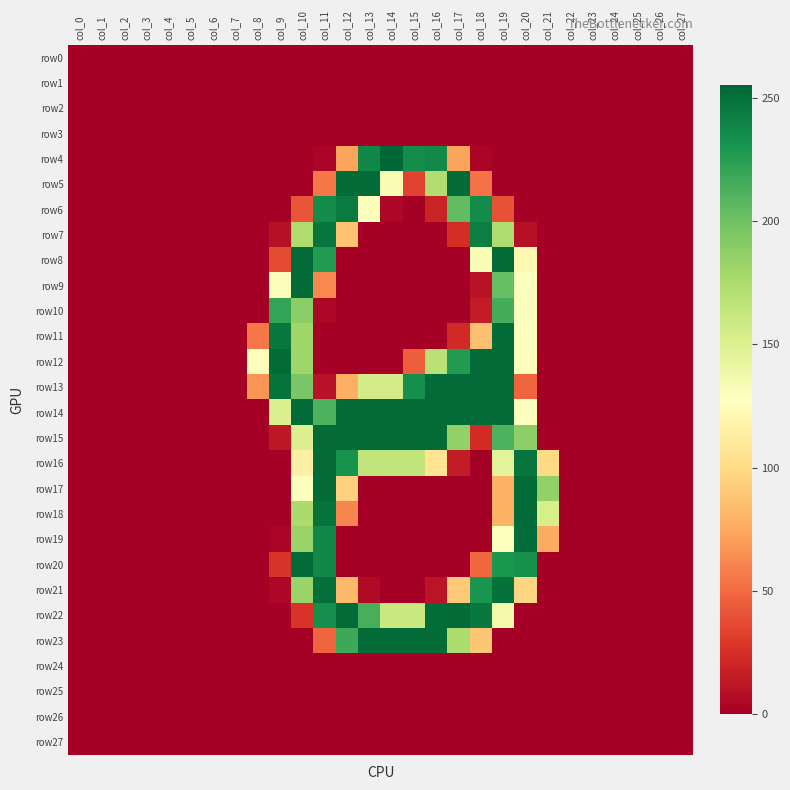

Reading left to right, transcribe all the data shown in this chart.

row0: col_0=0	col_1=0	col_2=0	col_3=0	col_4=0	col_5=0	col_6=0	col_7=0	col_8=0	col_9=0	col_10=0	col_11=0	col_12=0	col_13=0	col_14=0	col_15=0	col_16=0	col_17=0	col_18=0	col_19=0	col_20=0	col_21=0	col_22=0	col_23=0	col_24=0	col_25=0	col_26=0	col_27=0
row1: col_0=0	col_1=0	col_2=0	col_3=0	col_4=0	col_5=0	col_6=0	col_7=0	col_8=0	col_9=0	col_10=0	col_11=0	col_12=0	col_13=0	col_14=0	col_15=0	col_16=0	col_17=0	col_18=0	col_19=0	col_20=0	col_21=0	col_22=0	col_23=0	col_24=0	col_25=0	col_26=0	col_27=0
row2: col_0=0	col_1=0	col_2=0	col_3=0	col_4=0	col_5=0	col_6=0	col_7=0	col_8=0	col_9=0	col_10=0	col_11=0	col_12=0	col_13=0	col_14=0	col_15=0	col_16=0	col_17=0	col_18=0	col_19=0	col_20=0	col_21=0	col_22=0	col_23=0	col_24=0	col_25=0	col_26=0	col_27=0
row3: col_0=0	col_1=0	col_2=0	col_3=0	col_4=0	col_5=0	col_6=0	col_7=0	col_8=0	col_9=0	col_10=0	col_11=0	col_12=0	col_13=0	col_14=0	col_15=0	col_16=0	col_17=0	col_18=0	col_19=0	col_20=0	col_21=0	col_22=0	col_23=0	col_24=0	col_25=0	col_26=0	col_27=0
row4: col_0=0	col_1=0	col_2=0	col_3=0	col_4=0	col_5=0	col_6=0	col_7=0	col_8=0	col_9=0	col_10=0	col_11=3	col_12=73	col_13=238	col_14=255	col_15=235	col_16=237	col_17=73	col_18=3	col_19=0	col_20=0	col_21=0	col_22=0	col_23=0	col_24=0	col_25=0	col_26=0	col_27=0
row5: col_0=0	col_1=0	col_2=0	col_3=0	col_4=0	col_5=0	col_6=0	col_7=0	col_8=0	col_9=0	col_10=0	col_11=55	col_12=253	col_13=253	col_14=132	col_15=34	col_16=173	col_17=253	col_18=53	col_19=0	col_20=0	col_21=0	col_22=0	col_23=0	col_24=0	col_25=0	col_26=0	col_27=0
row6: col_0=0	col_1=0	col_2=0	col_3=0	col_4=0	col_5=0	col_6=0	col_7=0	col_8=0	col_9=0	col_10=41	col_11=236	col_12=245	col_13=128	col_14=4	col_15=0	col_16=19	col_17=205	col_18=236	col_19=40	col_20=0	col_21=0	col_22=0	col_23=0	col_24=0	col_25=0	col_26=0	col_27=0
row7: col_0=0	col_1=0	col_2=0	col_3=0	col_4=0	col_5=0	col_6=0	col_7=0	col_8=0	col_9=9	col_10=174	col_11=248	col_12=87	col_13=0	col_14=0	col_15=0	col_16=0	col_17=24	col_18=243	col_19=174	col_20=9	col_21=0	col_22=0	col_23=0	col_24=0	col_25=0	col_26=0	col_27=0
row8: col_0=0	col_1=0	col_2=0	col_3=0	col_4=0	col_5=0	col_6=0	col_7=0	col_8=0	col_9=37	col_10=253	col_11=227	col_12=0	col_13=0	col_14=0	col_15=0	col_16=0	col_17=0	col_18=132	col_19=253	col_20=121	col_21=0	col_22=0	col_23=0	col_24=0	col_25=0	col_26=0	col_27=0
row9: col_0=0	col_1=0	col_2=0	col_3=0	col_4=0	col_5=0	col_6=0	col_7=0	col_8=0	col_9=130	col_10=253	col_11=62	col_12=0	col_13=0	col_14=0	col_15=0	col_16=0	col_17=0	col_18=10	col_19=203	col_20=129	col_21=0	col_22=0	col_23=0	col_24=0	col_25=0	col_26=0	col_27=0
row10: col_0=0	col_1=0	col_2=0	col_3=0	col_4=0	col_5=0	col_6=0	col_7=0	col_8=0	col_9=221	col_10=189	col_11=4	col_12=0	col_13=0	col_14=0	col_15=0	col_16=0	col_17=0	col_18=15	col_19=215	col_20=129	col_21=0	col_22=0	col_23=0	col_24=0	col_25=0	col_26=0	col_27=0
row11: col_0=0	col_1=0	col_2=0	col_3=0	col_4=0	col_5=0	col_6=0	col_7=0	col_8=55	col_9=247	col_10=181	col_11=0	col_12=0	col_13=0	col_14=0	col_15=0	col_16=0	col_17=22	col_18=86	col_19=253	col_20=129	col_21=0	col_22=0	col_23=0	col_24=0	col_25=0	col_26=0	col_27=0
row12: col_0=0	col_1=0	col_2=0	col_3=0	col_4=0	col_5=0	col_6=0	col_7=0	col_8=126	col_9=253	col_10=181	col_11=0	col_12=0	col_13=0	col_14=0	col_15=45	col_16=169	col_17=227	col_18=253	col_19=253	col_20=127	col_21=0	col_22=0	col_23=0	col_24=0	col_25=0	col_26=0	col_27=0
row13: col_0=0	col_1=0	col_2=0	col_3=0	col_4=0	col_5=0	col_6=0	col_7=0	col_8=67	col_9=249	col_10=196	col_11=10	col_12=78	col_13=156	col_14=156	col_15=234	col_16=253	col_17=253	col_18=253	col_19=253	col_20=47	col_21=0	col_22=0	col_23=0	col_24=0	col_25=0	col_26=0	col_27=0
row14: col_0=0	col_1=0	col_2=0	col_3=0	col_4=0	col_5=0	col_6=0	col_7=0	col_8=0	col_9=151	col_10=253	col_11=212	col_12=253	col_13=253	col_14=253	col_15=253	col_16=253	col_17=253	col_18=253	col_19=253	col_20=129	col_21=0	col_22=0	col_23=0	col_24=0	col_25=0	col_26=0	col_27=0
row15: col_0=0	col_1=0	col_2=0	col_3=0	col_4=0	col_5=0	col_6=0	col_7=0	col_8=0	col_9=13	col_10=150	col_11=253	col_12=253	col_13=253	col_14=253	col_15=253	col_16=253	col_17=186	col_18=23	col_19=212	col_20=188	col_21=0	col_22=0	col_23=0	col_24=0	col_25=0	col_26=0	col_27=0
row16: col_0=0	col_1=0	col_2=0	col_3=0	col_4=0	col_5=0	col_6=0	col_7=0	col_8=0	col_9=0	col_10=116	col_11=253	col_12=232	col_13=165	col_14=165	col_15=165	col_16=106	col_17=15	col_18=0	col_19=145	col_20=248	col_21=99	col_22=0	col_23=0	col_24=0	col_25=0	col_26=0	col_27=0
row17: col_0=0	col_1=0	col_2=0	col_3=0	col_4=0	col_5=0	col_6=0	col_7=0	col_8=0	col_9=0	col_10=128	col_11=253	col_12=94	col_13=0	col_14=0	col_15=0	col_16=0	col_17=0	col_18=0	col_19=79	col_20=253	col_21=186	col_22=0	col_23=0	col_24=0	col_25=0	col_26=0	col_27=0
row18: col_0=0	col_1=0	col_2=0	col_3=0	col_4=0	col_5=0	col_6=0	col_7=0	col_8=0	col_9=0	col_10=176	col_11=249	col_12=61	col_13=0	col_14=0	col_15=0	col_16=0	col_17=0	col_18=0	col_19=79	col_20=253	col_21=154	col_22=0	col_23=0	col_24=0	col_25=0	col_26=0	col_27=0
row19: col_0=0	col_1=0	col_2=0	col_3=0	col_4=0	col_5=0	col_6=0	col_7=0	col_8=0	col_9=3	col_10=183	col_11=238	col_12=0	col_13=0	col_14=0	col_15=0	col_16=0	col_17=0	col_18=0	col_19=129	col_20=252	col_21=76	col_22=0	col_23=0	col_24=0	col_25=0	col_26=0	col_27=0
row20: col_0=0	col_1=0	col_2=0	col_3=0	col_4=0	col_5=0	col_6=0	col_7=0	col_8=0	col_9=27	col_10=253	col_11=238	col_12=0	col_13=0	col_14=0	col_15=0	col_16=0	col_17=0	col_18=49	col_19=230	col_20=233	col_21=0	col_22=0	col_23=0	col_24=0	col_25=0	col_26=0	col_27=0
row21: col_0=0	col_1=0	col_2=0	col_3=0	col_4=0	col_5=0	col_6=0	col_7=0	col_8=0	col_9=4	col_10=183	col_11=251	col_12=83	col_13=6	col_14=0	col_15=0	col_16=11	col_17=90	col_18=231	col_19=250	col_20=96	col_21=0	col_22=0	col_23=0	col_24=0	col_25=0	col_26=0	col_27=0
row22: col_0=0	col_1=0	col_2=0	col_3=0	col_4=0	col_5=0	col_6=0	col_7=0	col_8=0	col_9=0	col_10=27	col_11=234	col_12=253	col_13=214	col_14=161	col_15=161	col_16=252	col_17=253	col_18=246	col_19=136	col_20=0	col_21=0	col_22=0	col_23=0	col_24=0	col_25=0	col_26=0	col_27=0
row23: col_0=0	col_1=0	col_2=0	col_3=0	col_4=0	col_5=0	col_6=0	col_7=0	col_8=0	col_9=0	col_10=0	col_11=47	col_12=218	col_13=253	col_14=253	col_15=253	col_16=253	col_17=175	col_18=89	col_19=0	col_20=0	col_21=0	col_22=0	col_23=0	col_24=0	col_25=0	col_26=0	col_27=0
row24: col_0=0	col_1=0	col_2=0	col_3=0	col_4=0	col_5=0	col_6=0	col_7=0	col_8=0	col_9=0	col_10=0	col_11=0	col_12=0	col_13=0	col_14=0	col_15=0	col_16=0	col_17=0	col_18=0	col_19=0	col_20=0	col_21=0	col_22=0	col_23=0	col_24=0	col_25=0	col_26=0	col_27=0
row25: col_0=0	col_1=0	col_2=0	col_3=0	col_4=0	col_5=0	col_6=0	col_7=0	col_8=0	col_9=0	col_10=0	col_11=0	col_12=0	col_13=0	col_14=0	col_15=0	col_16=0	col_17=0	col_18=0	col_19=0	col_20=0	col_21=0	col_22=0	col_23=0	col_24=0	col_25=0	col_26=0	col_27=0
row26: col_0=0	col_1=0	col_2=0	col_3=0	col_4=0	col_5=0	col_6=0	col_7=0	col_8=0	col_9=0	col_10=0	col_11=0	col_12=0	col_13=0	col_14=0	col_15=0	col_16=0	col_17=0	col_18=0	col_19=0	col_20=0	col_21=0	col_22=0	col_23=0	col_24=0	col_25=0	col_26=0	col_27=0
row27: col_0=0	col_1=0	col_2=0	col_3=0	col_4=0	col_5=0	col_6=0	col_7=0	col_8=0	col_9=0	col_10=0	col_11=0	col_12=0	col_13=0	col_14=0	col_15=0	col_16=0	col_17=0	col_18=0	col_19=0	col_20=0	col_21=0	col_22=0	col_23=0	col_24=0	col_25=0	col_26=0	col_27=0